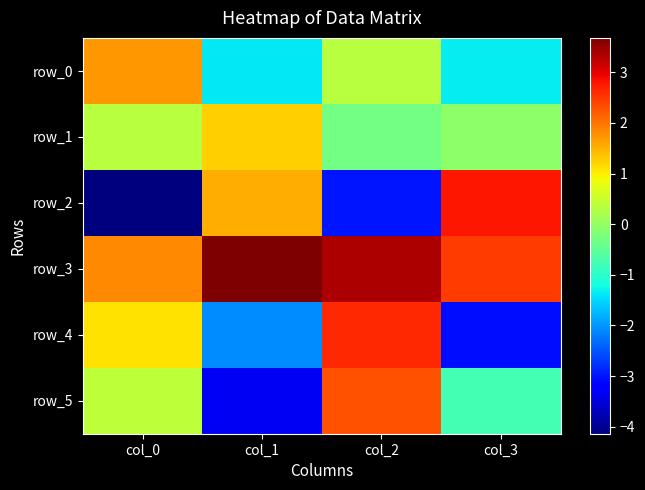

At which label does row_5 first exceed 0?

col_0